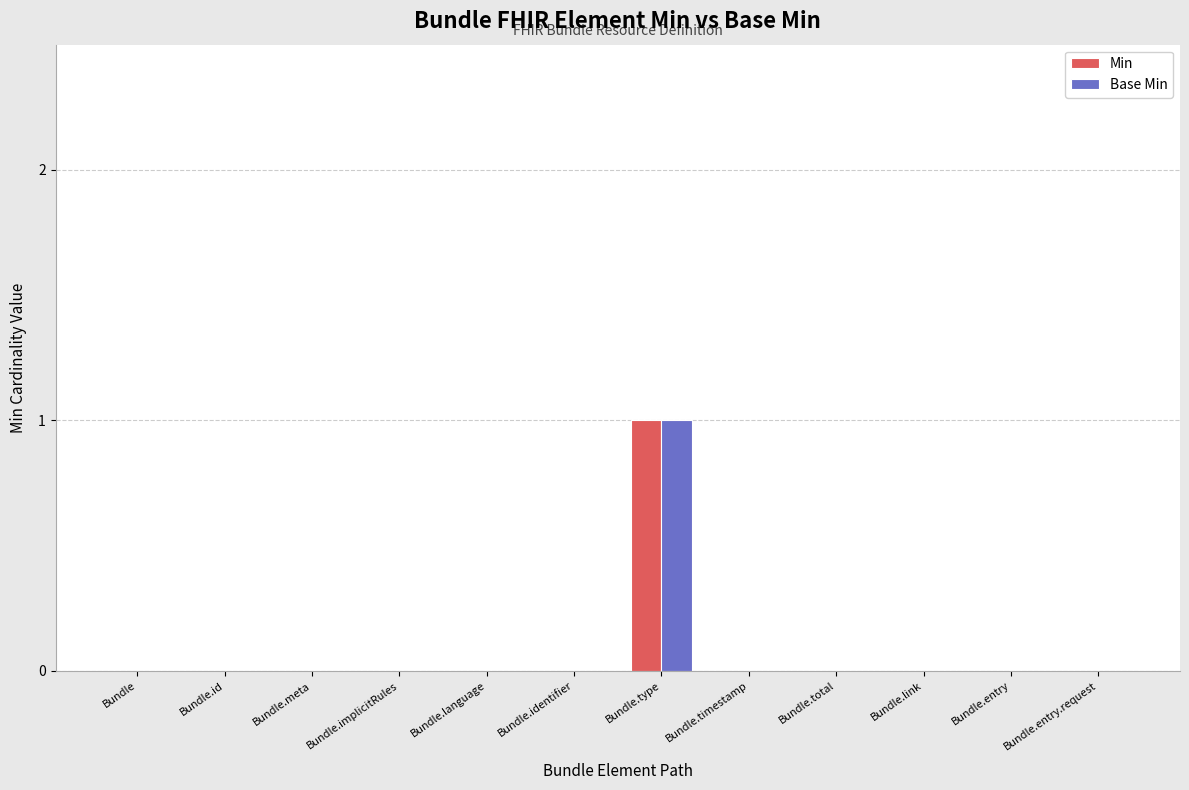

At which category is the sum across all series the highest?

Bundle.type